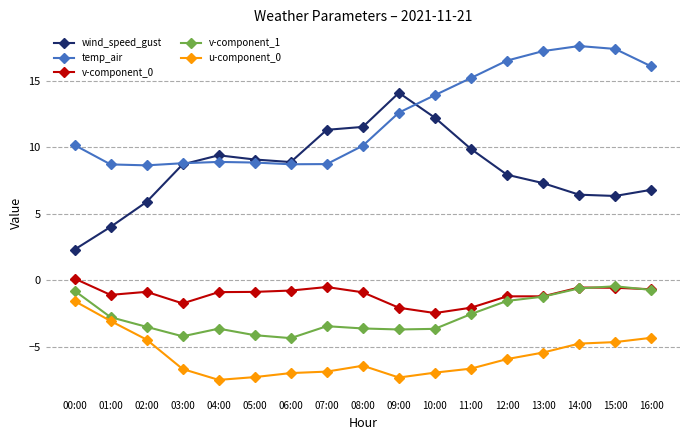

True or false: v-component_0 and wind_speed_gust cross at least once.

False